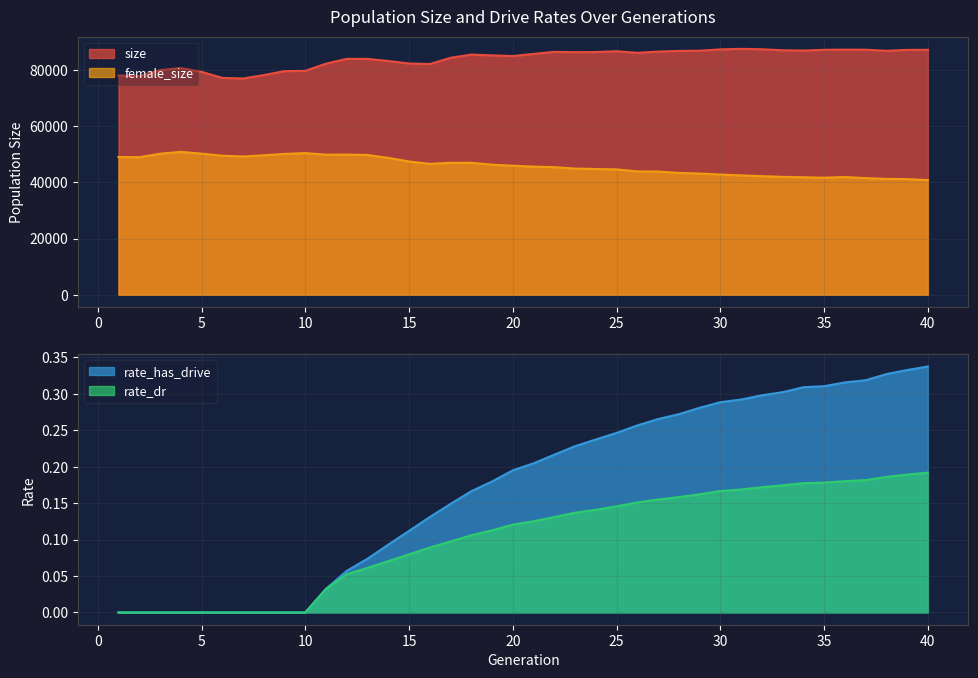

What is the average value of the female_size series?

45937